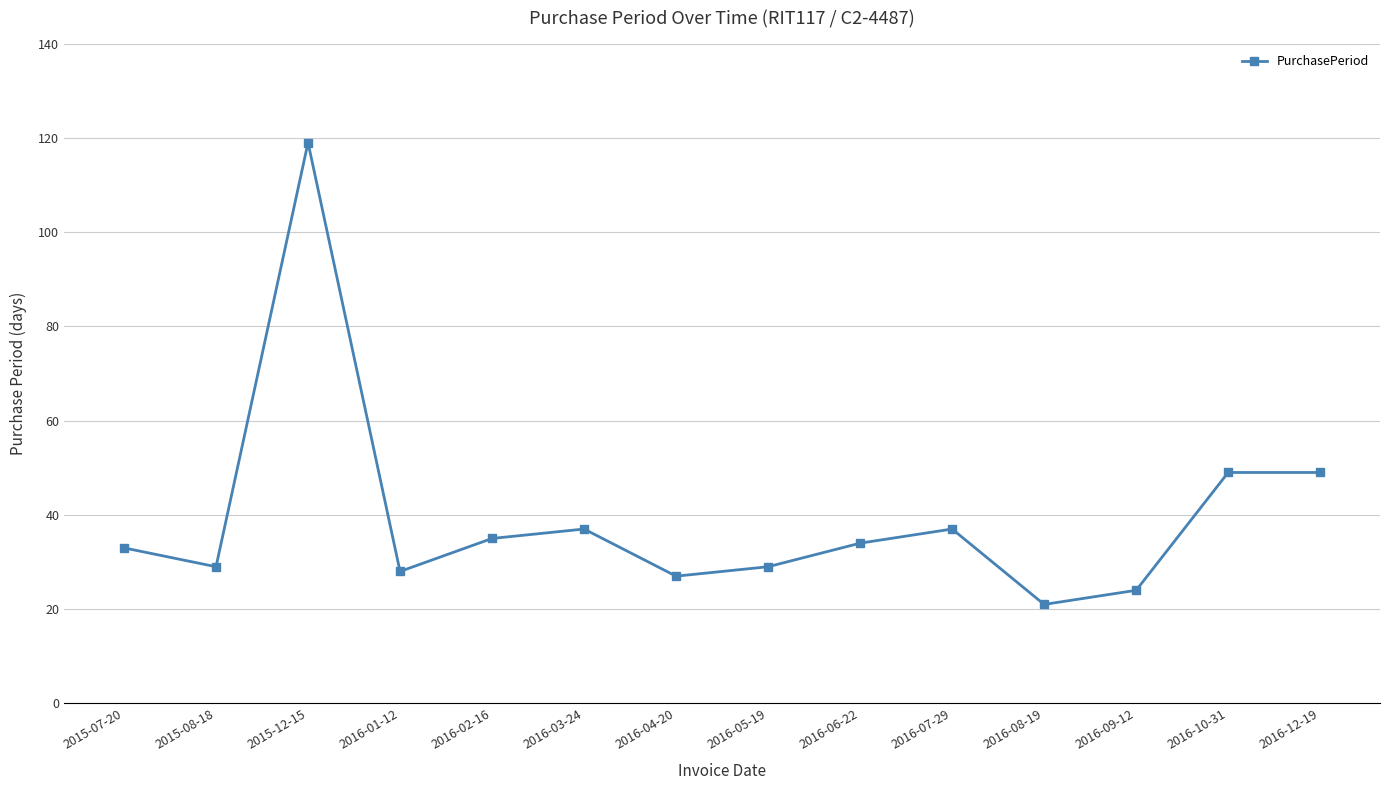

What is the difference between the maximum and minimum values?

98